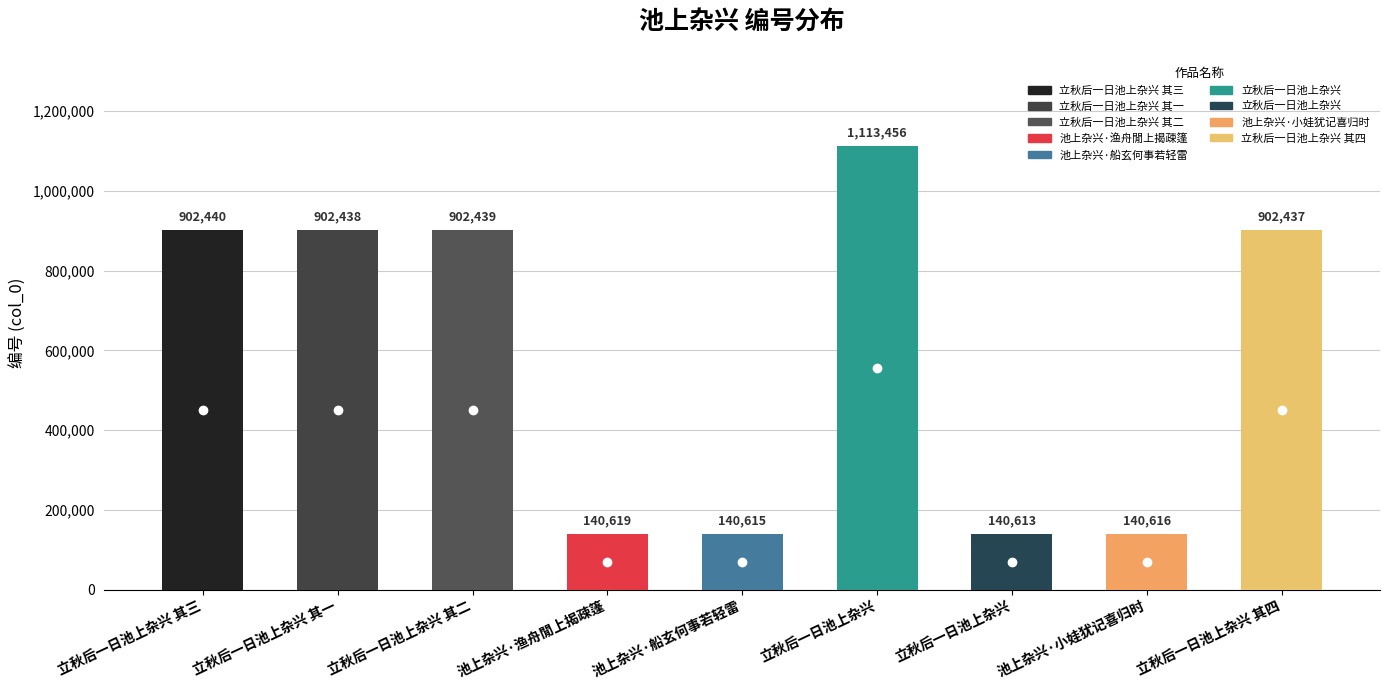

How many bars are there in total?

9